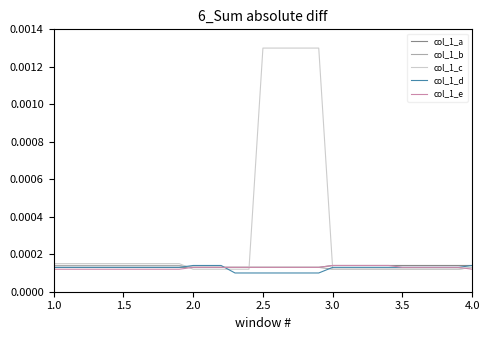

Which series has the largest total across all categories?

col_1_c